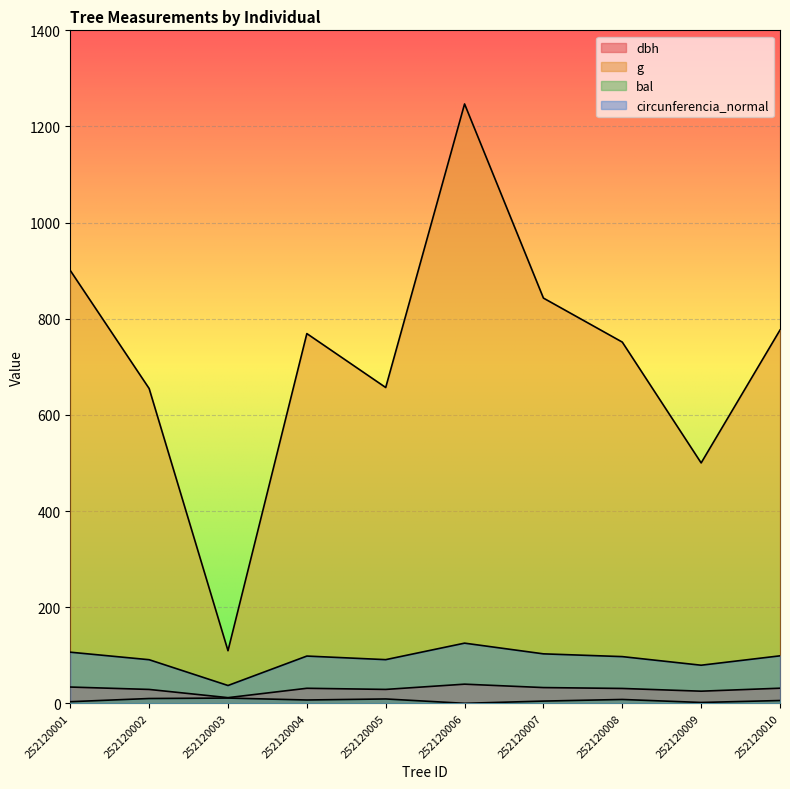

List the labels in order of g value, smallest first.

252120003, 252120009, 252120002, 252120005, 252120008, 252120004, 252120010, 252120007, 252120001, 252120006